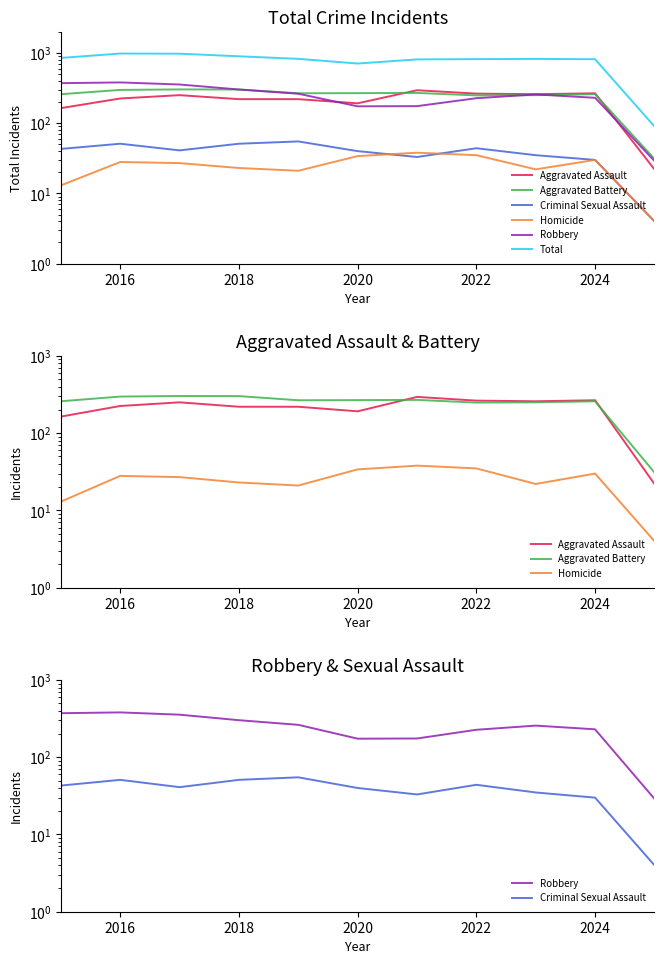

What is the difference between the second highest and second lowest values in the Criminal Sexual Assault series?

21